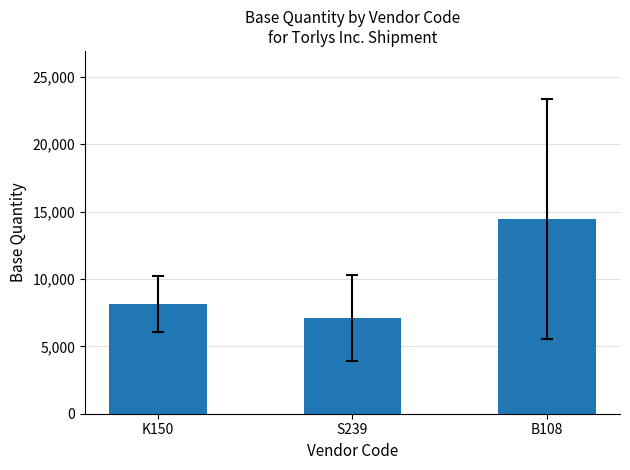

Is it true that the value at B108 is 23679.9?

False